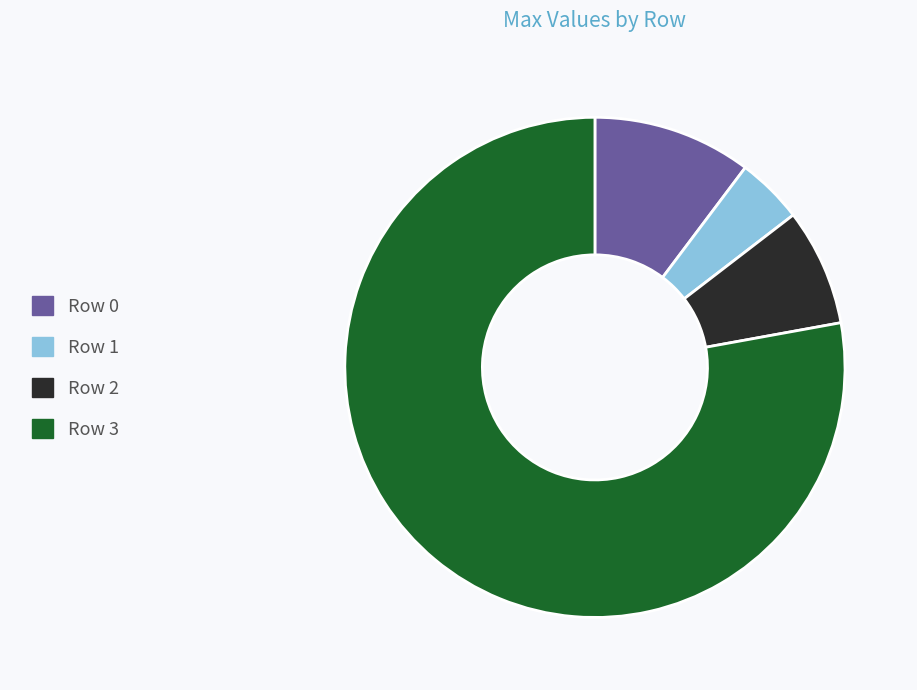

True or false: Row 3 accounts for 78% of the total.

True